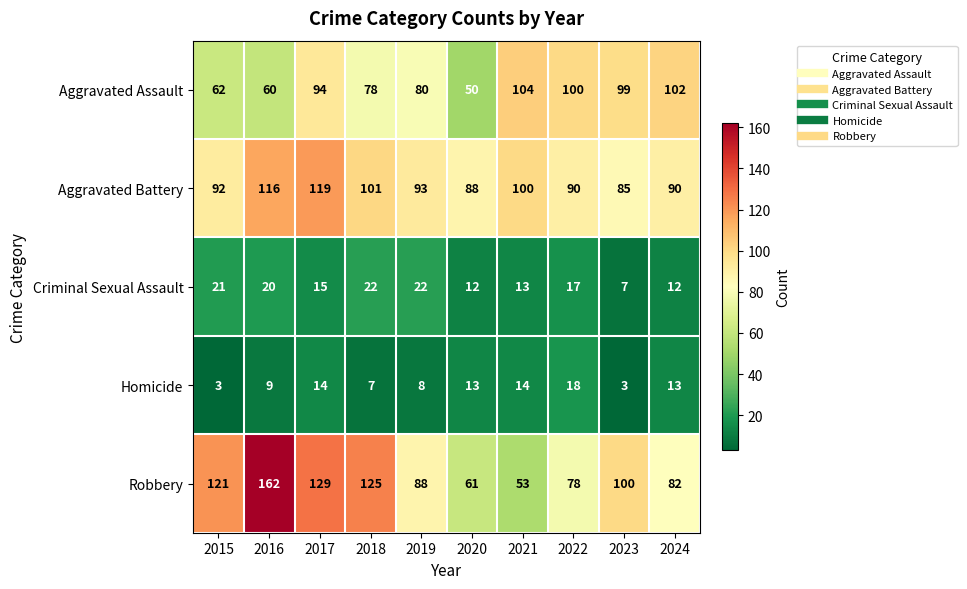

What is the sum of the Criminal Sexual Assault values at 2019 and 2022?

39